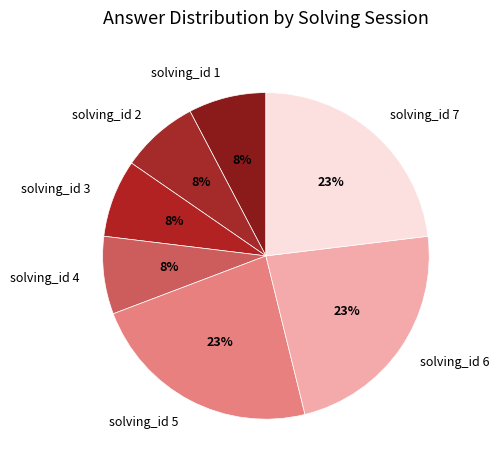

To the nearest percent, what is the difference between the solving_id 6 and solving_id 3 slice percentages?

15%